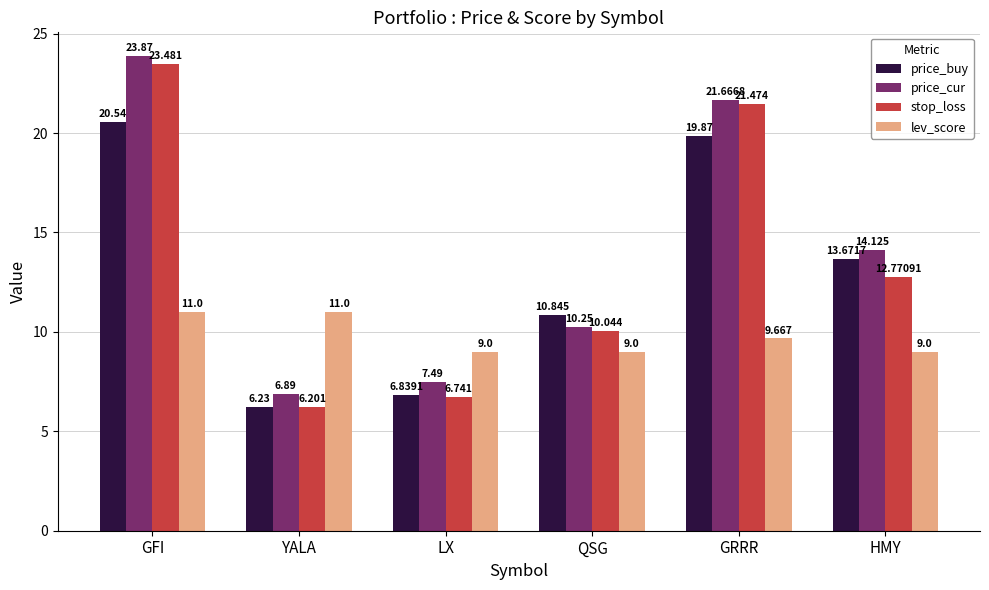

Is the value of lev_score at GRRR greater than the value of price_cur at GRRR?

No